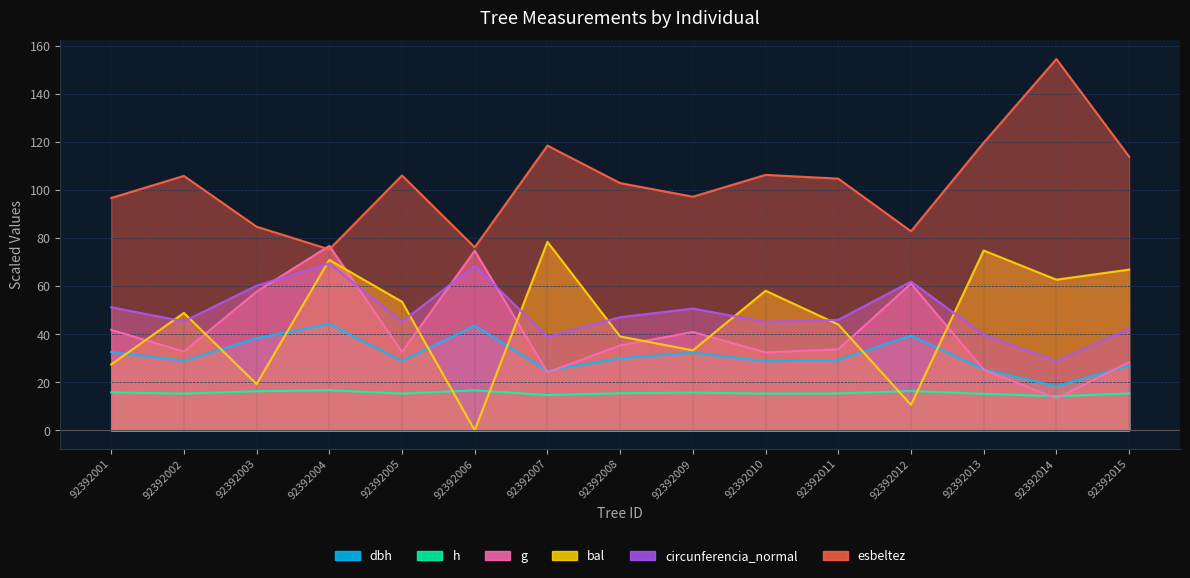

What value does the esbeltez series have at 92392011?

104.8